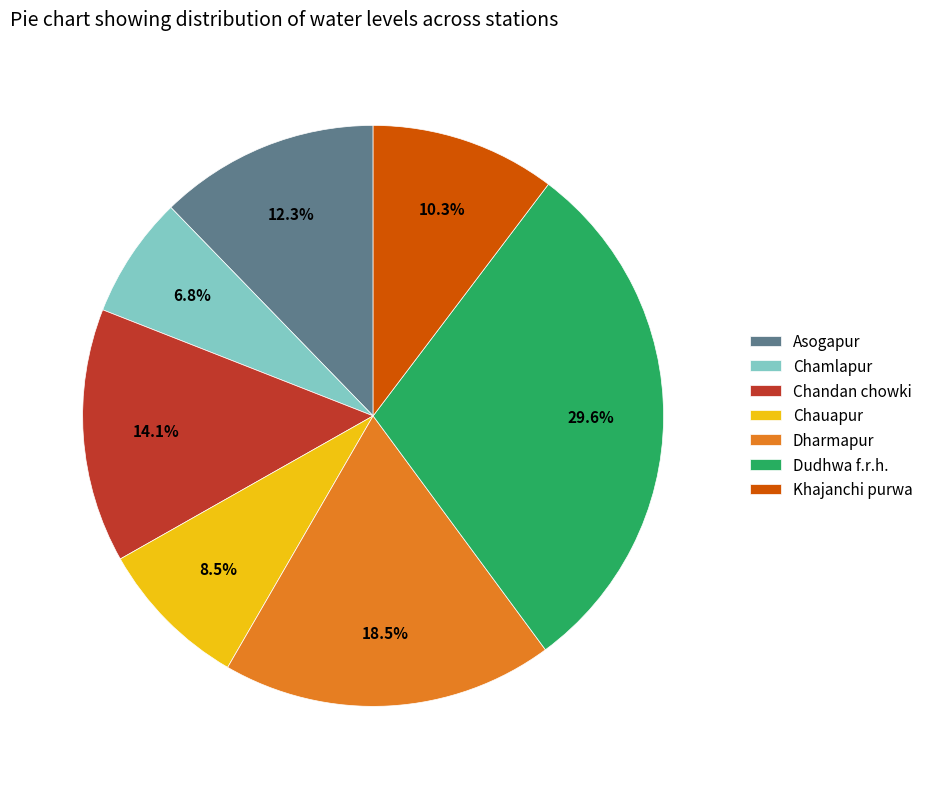

Which slice is the smallest?

Chamlapur